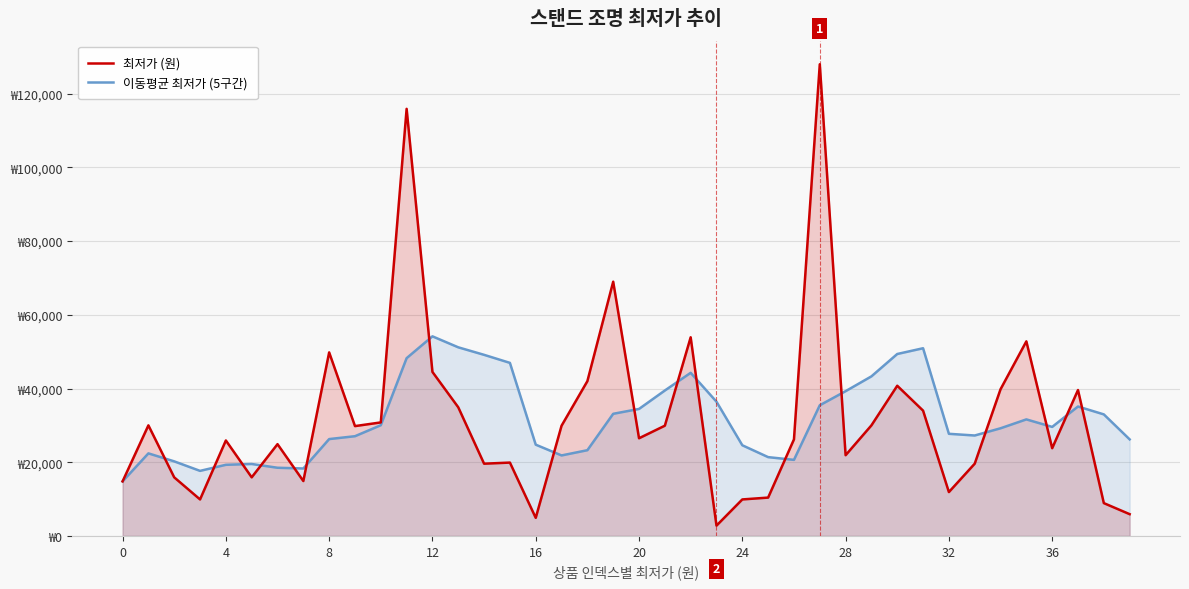

How many data points in 이동평균 최저가 (5구간) are less than 29580?

20